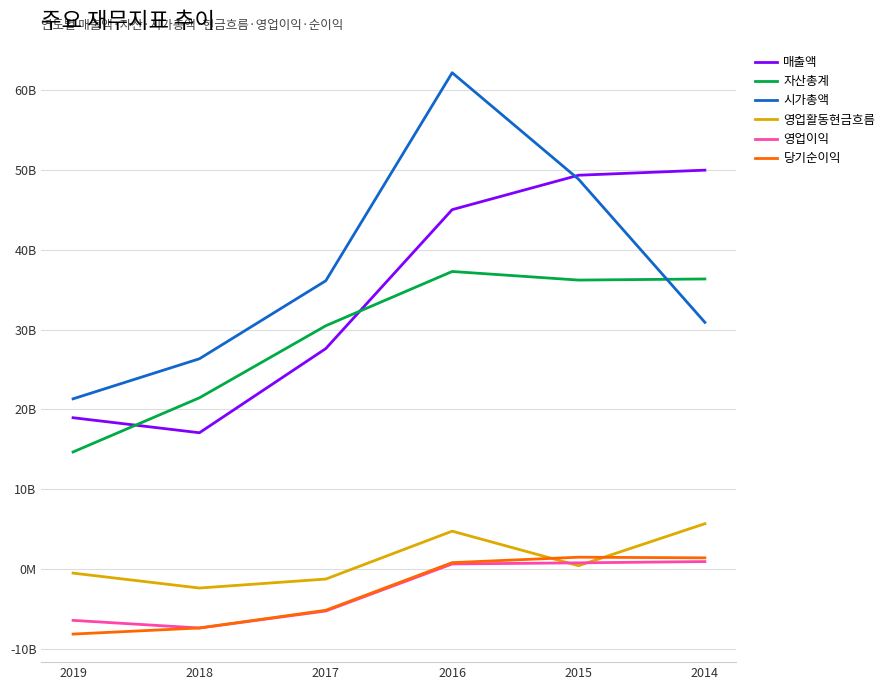

Does the chart display data point markers on the line(s)?

No